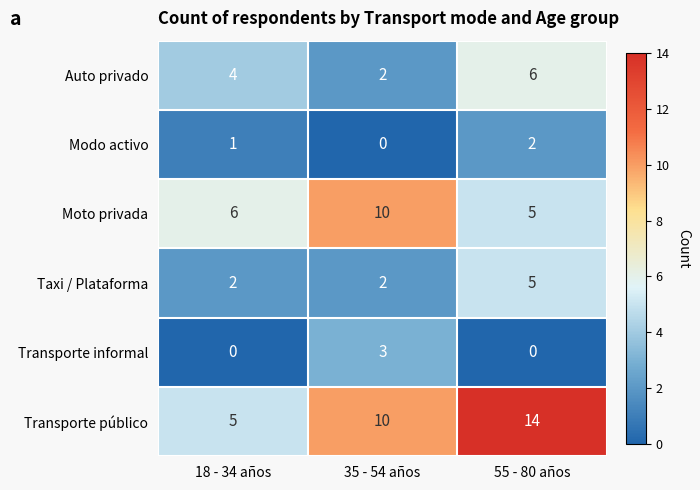

Between 18 - 34 años and 55 - 80 años, which series saw the biggest shift?

Transporte público